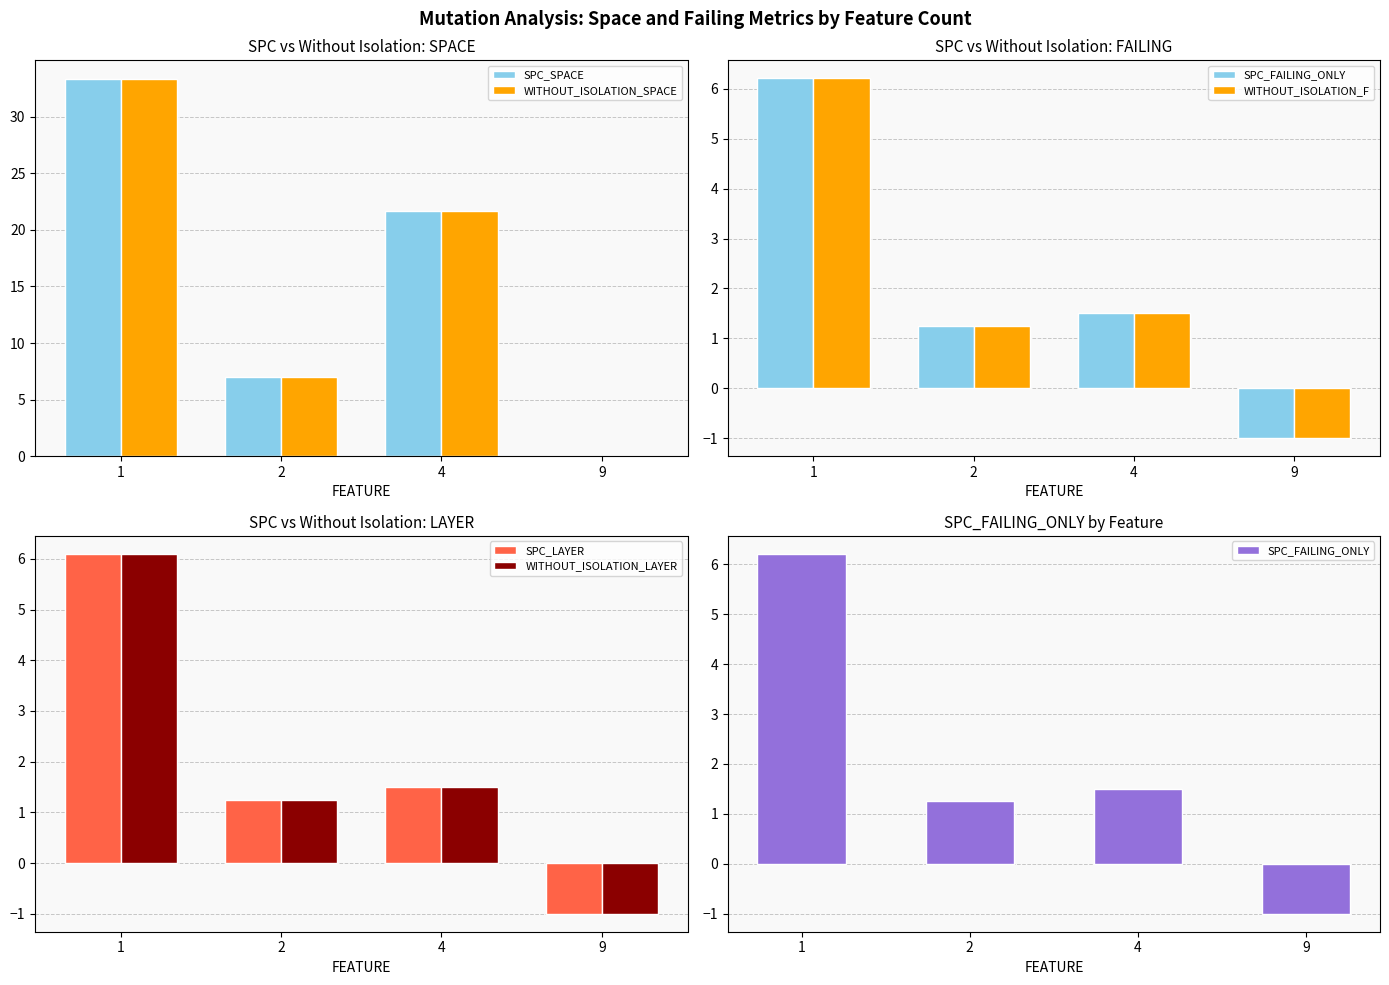

At which label does WITHOUT_ISOLATION_SPACE reach its minimum?

9